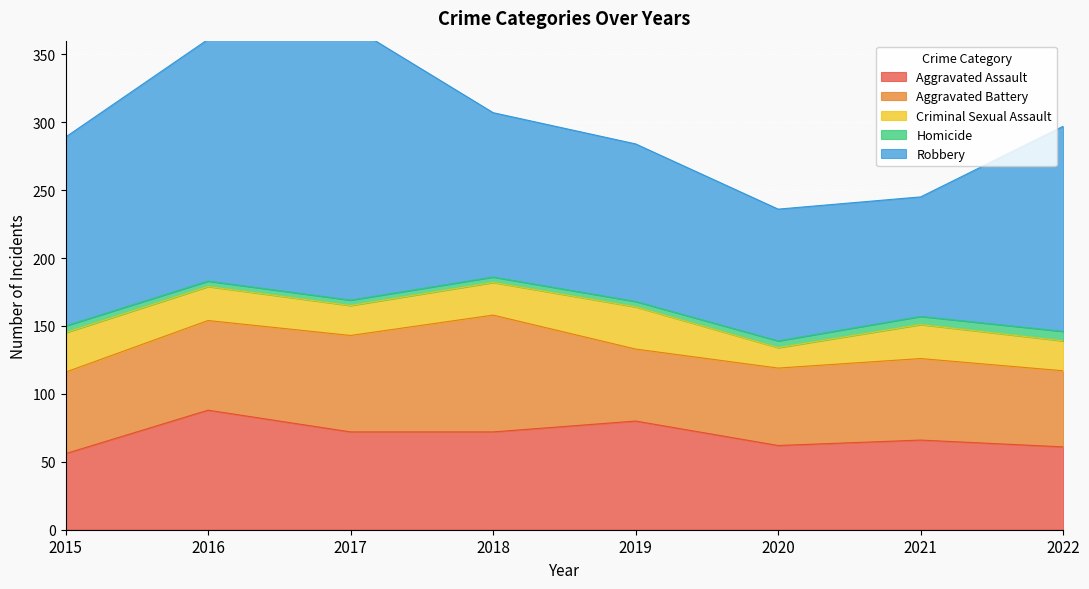

At 2015, list the series in order from largest to smallest.

Robbery, Aggravated Battery, Aggravated Assault, Criminal Sexual Assault, Homicide